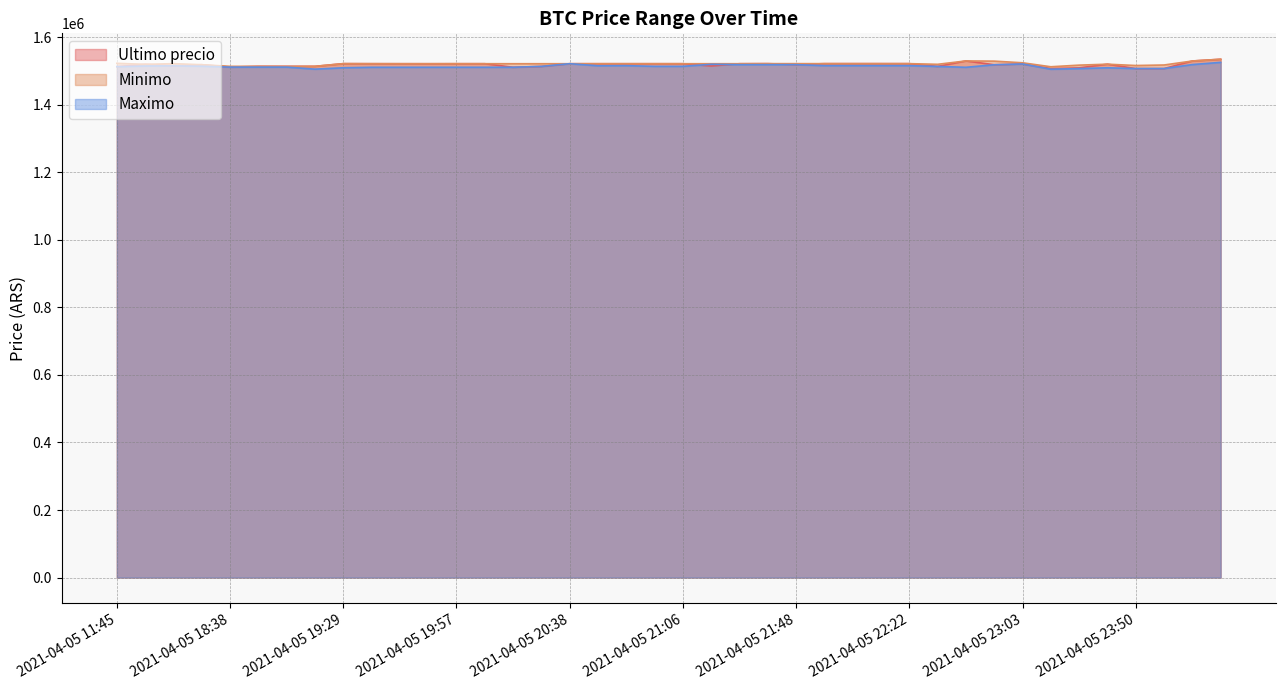

Which category has the highest value in the Maximo series?

2021-04-06 00:42